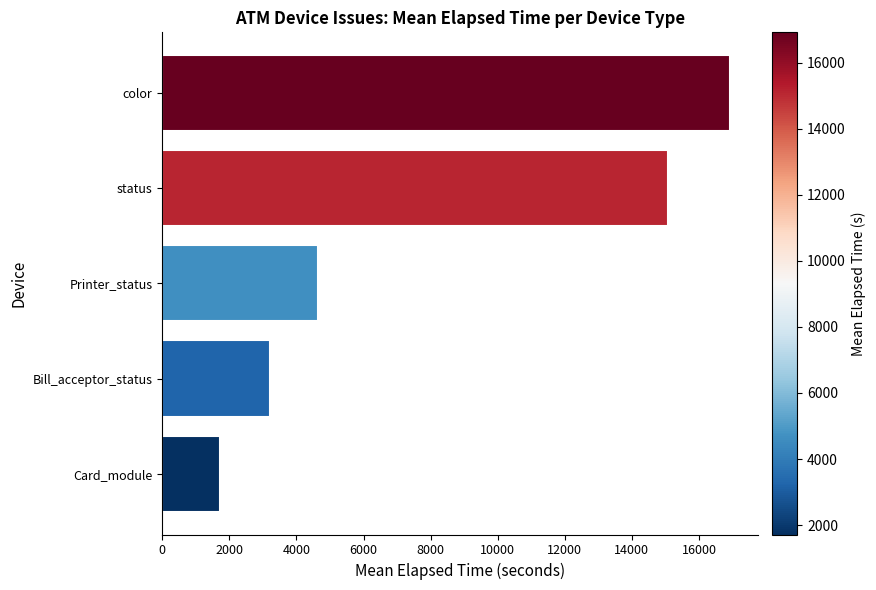

What is the difference between the second highest and second lowest values?

11865.2